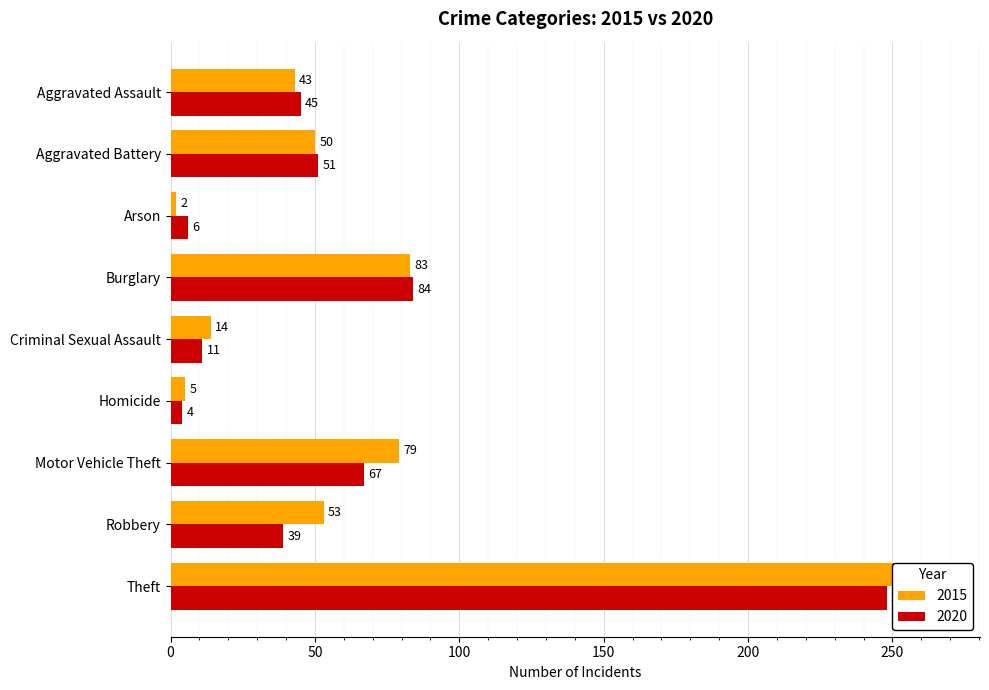

List the series in order of their peak value, highest first.

2015, 2020